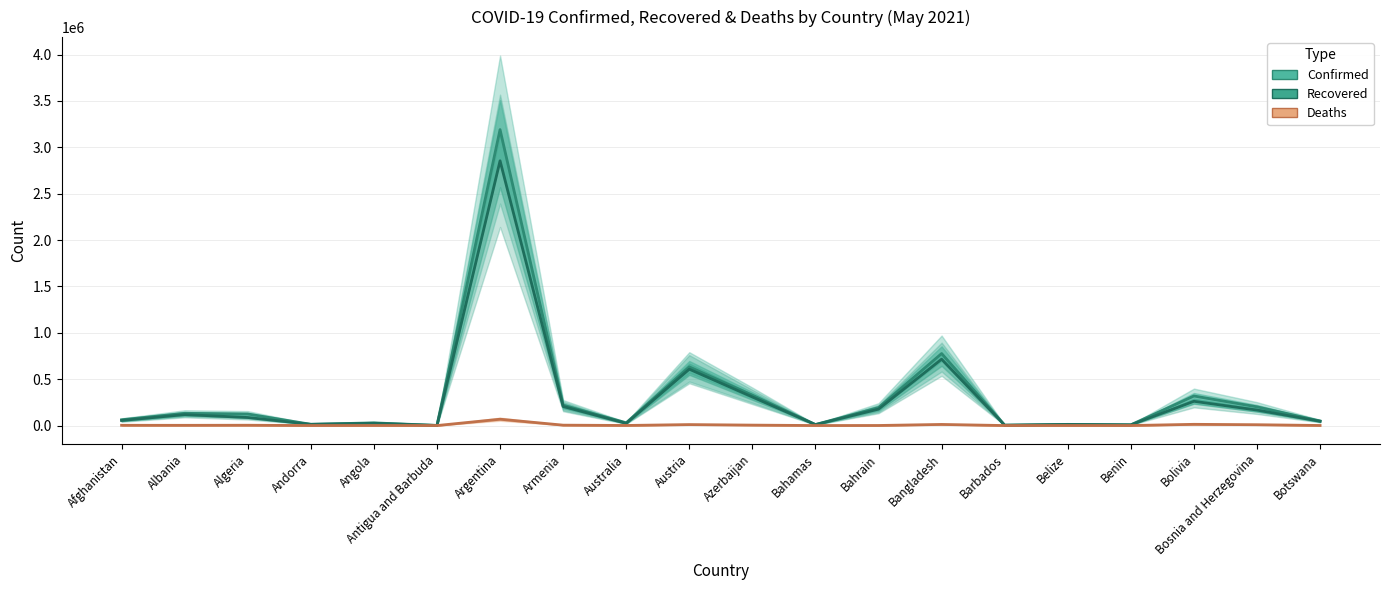

Reading right to left, transcribe all the data shown in this chart.

Confirmed: 49041	201512	318610	7884	12700	3946	776257	192750	10908	327601	632766	29938	219596	3191097	1238	28875	13447	124483	131753	62403
Recovered: 46290	166887	261552	7652	12303	3861	715321	177212	9854	308317	607712	23461	205675	2854364	1178	24772	13070	86703	118041	54503
Deaths: 751	8912	13228	100	323	45	12005	697	214	4713	10413	910	4256	68311	32	636	127	3343	2416	2710